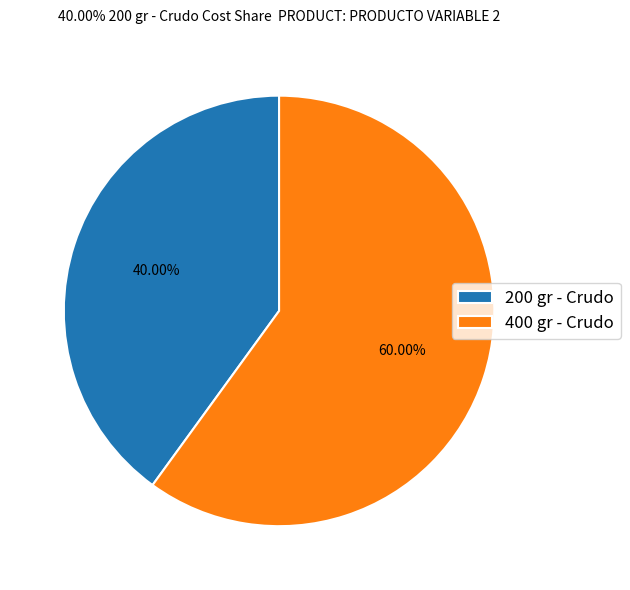

Is it true that 200 gr - Crudo is 40% of the pie?

True